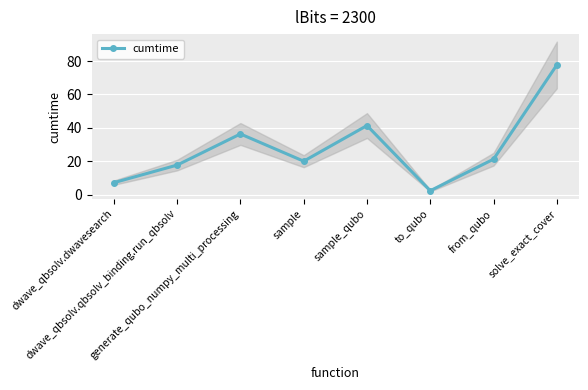

What is the approximate value at sample_qubo?

41.4